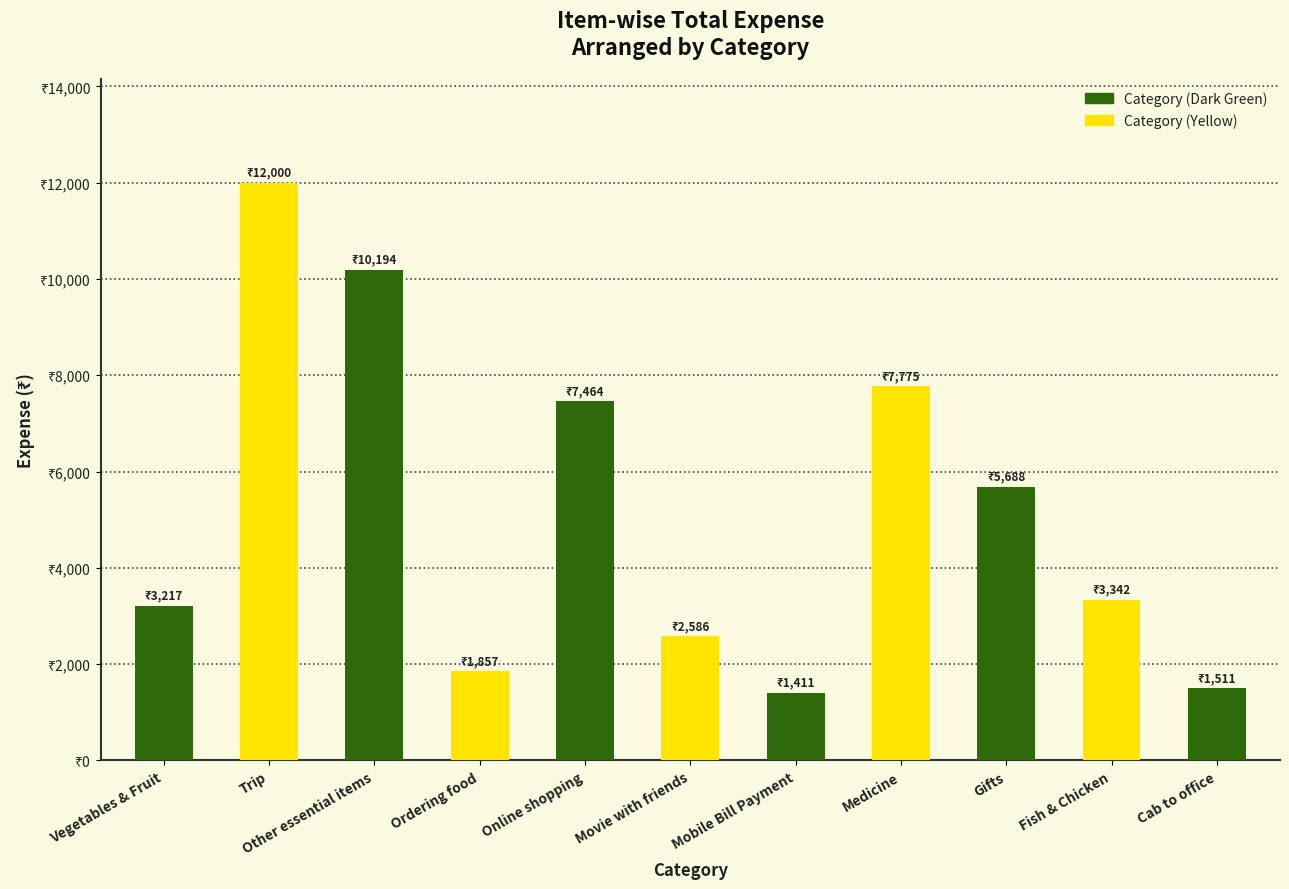

Read the value at Other essential items.

10194.1